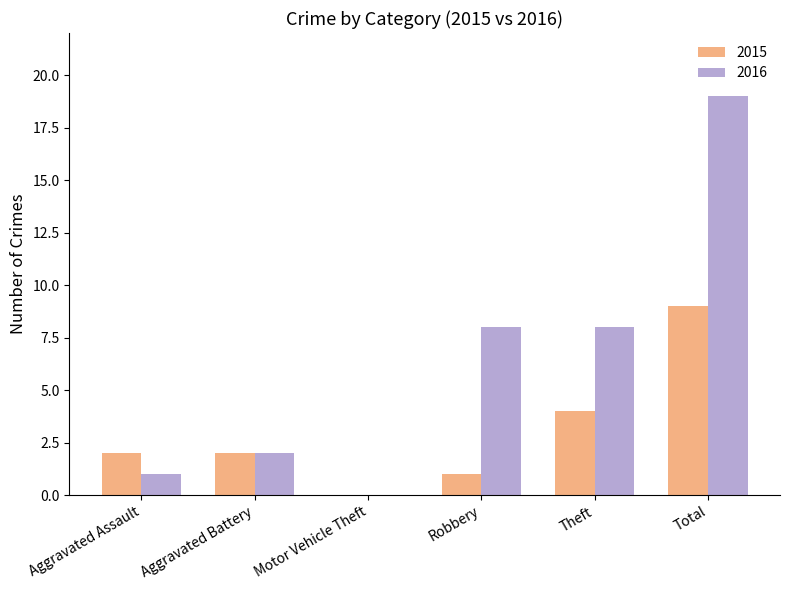

Which series has the largest total across all categories?

2016